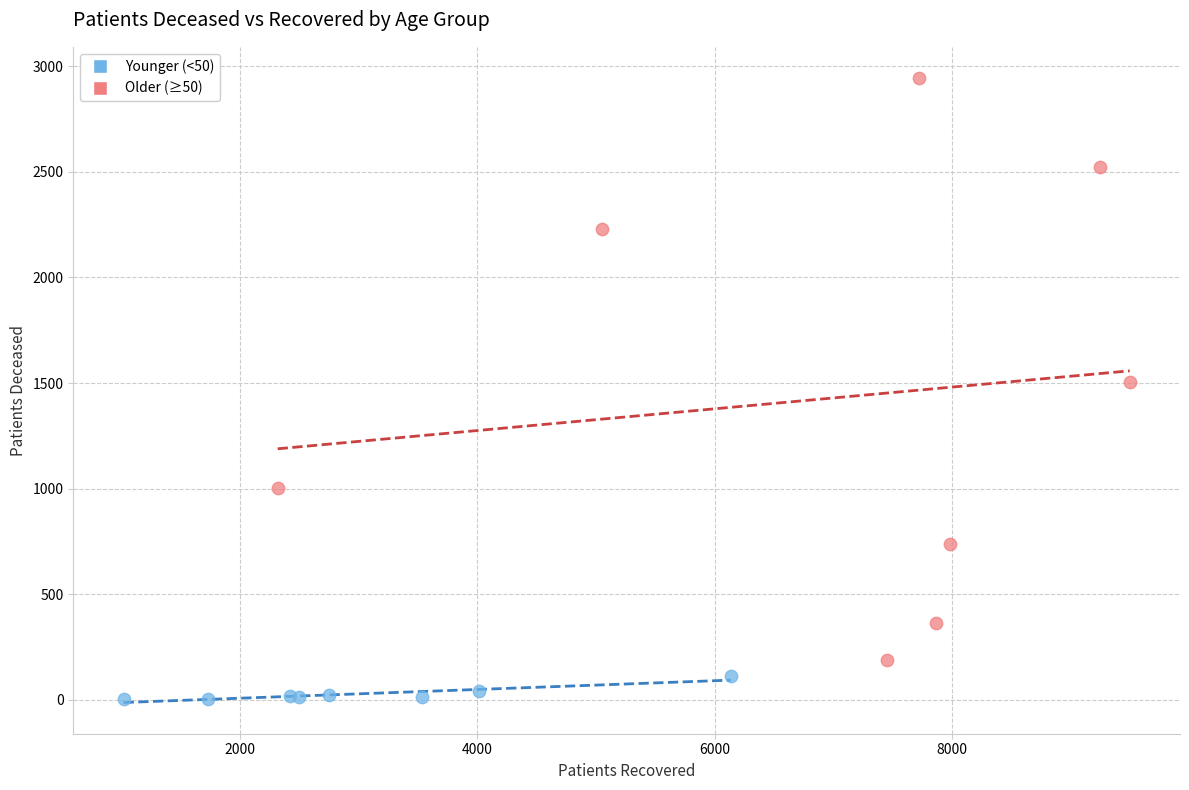

What are all the series names shown in the legend?

Younger (<50), Older (≥50)